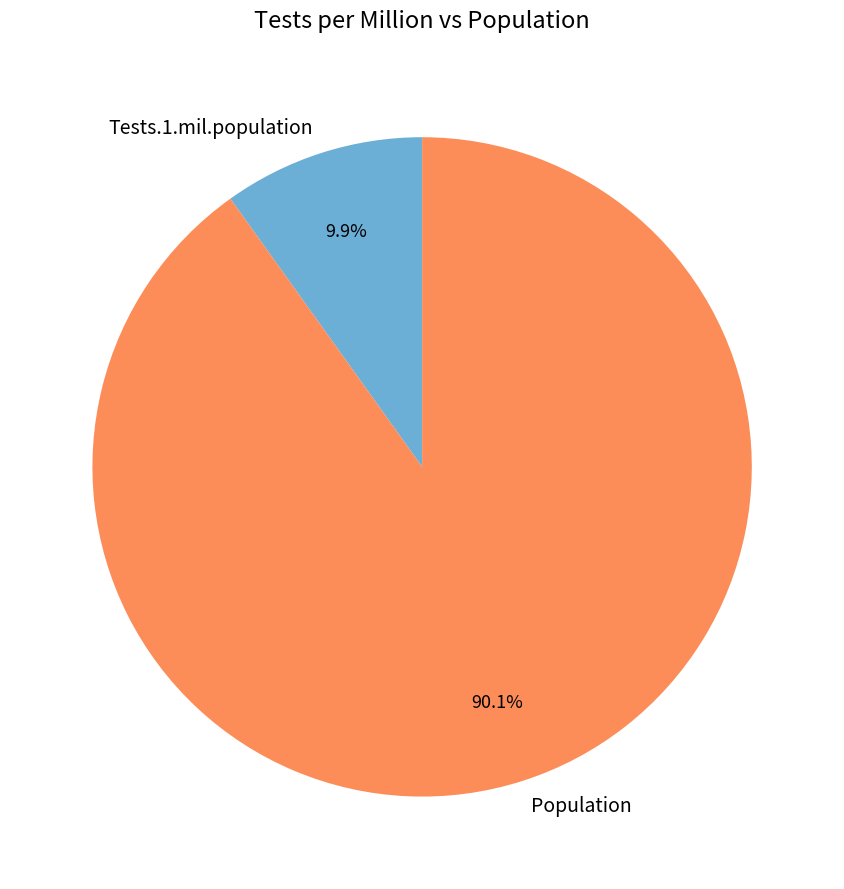

What is the ratio of the value at Tests.1.mil.population to the value at Population?

0.1